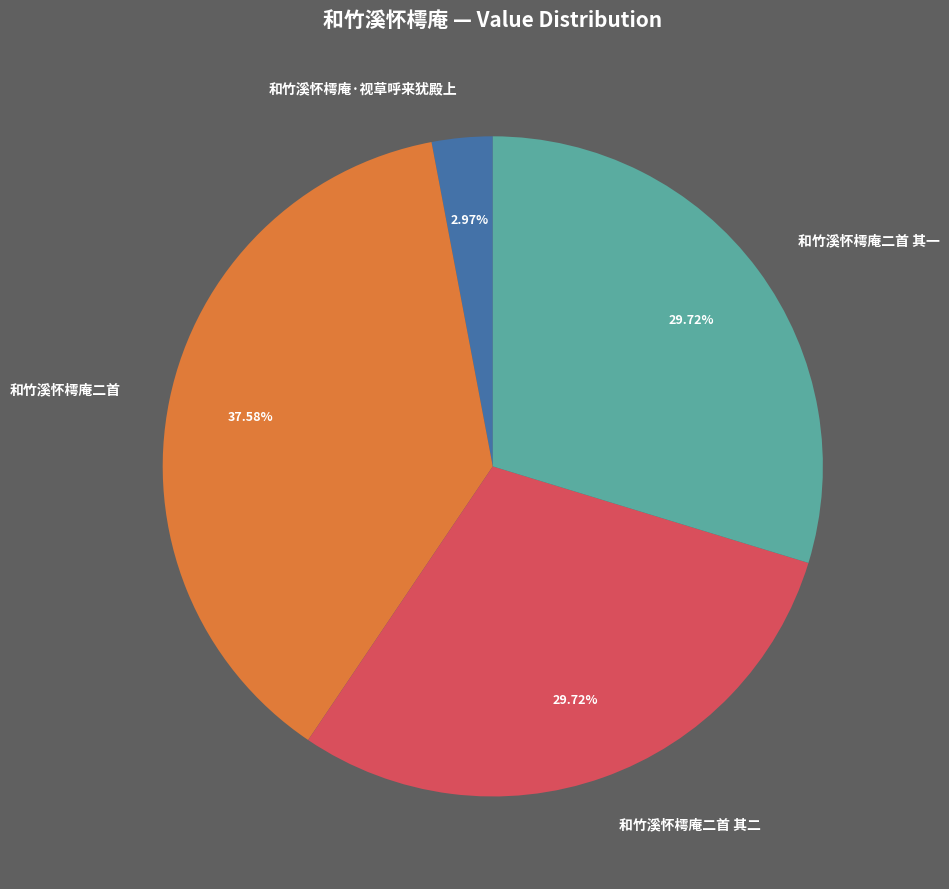

To the nearest percent, what portion does 和竹溪怀樗庵二首 represent?

38%